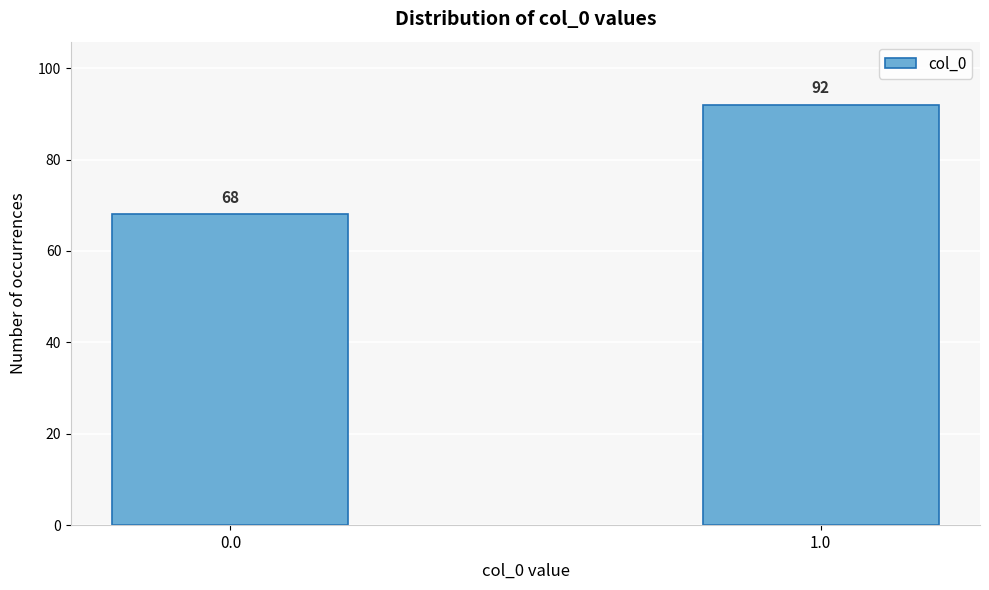

Reading left to right, what are all the values shown in this chart?

68	92